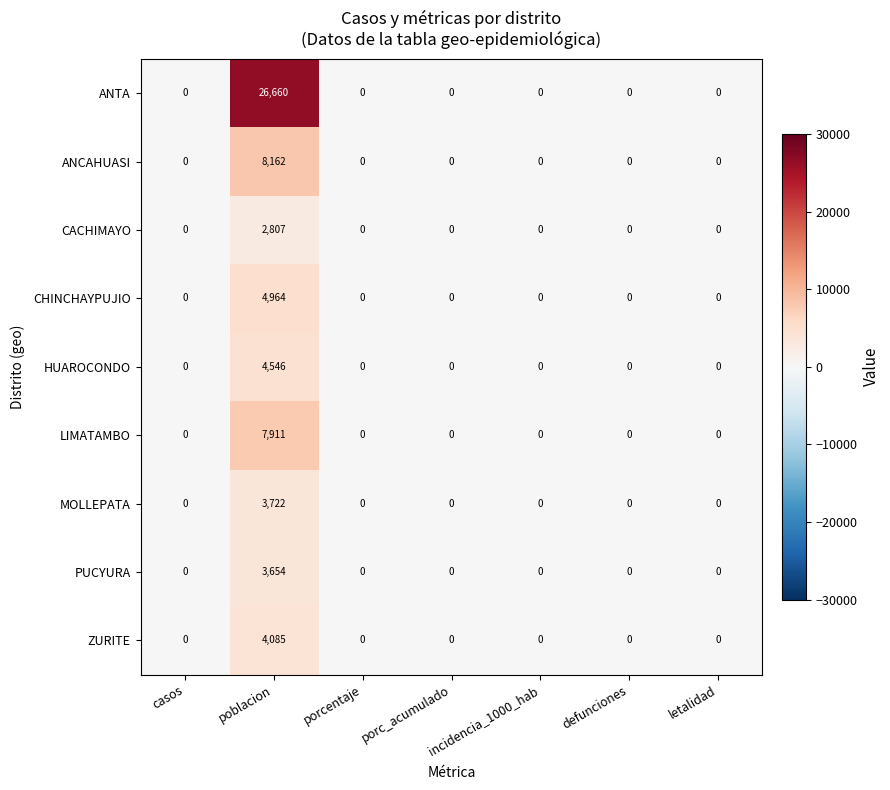

True or false: PUCYURA has a value of -1905 at letalidad.

False